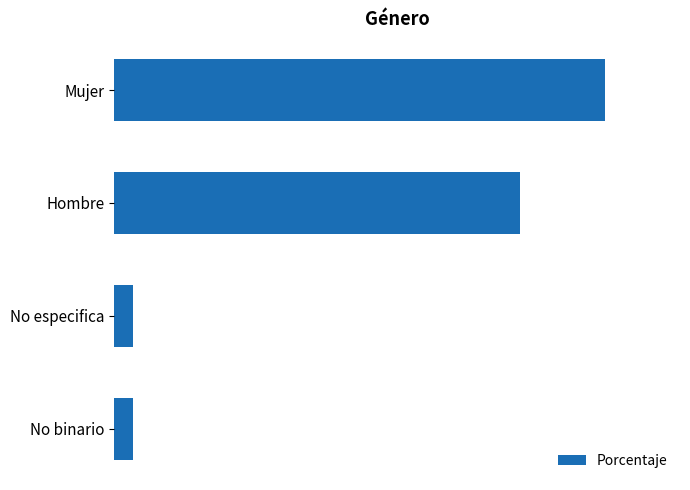

Does the chart contain any negative values?

No